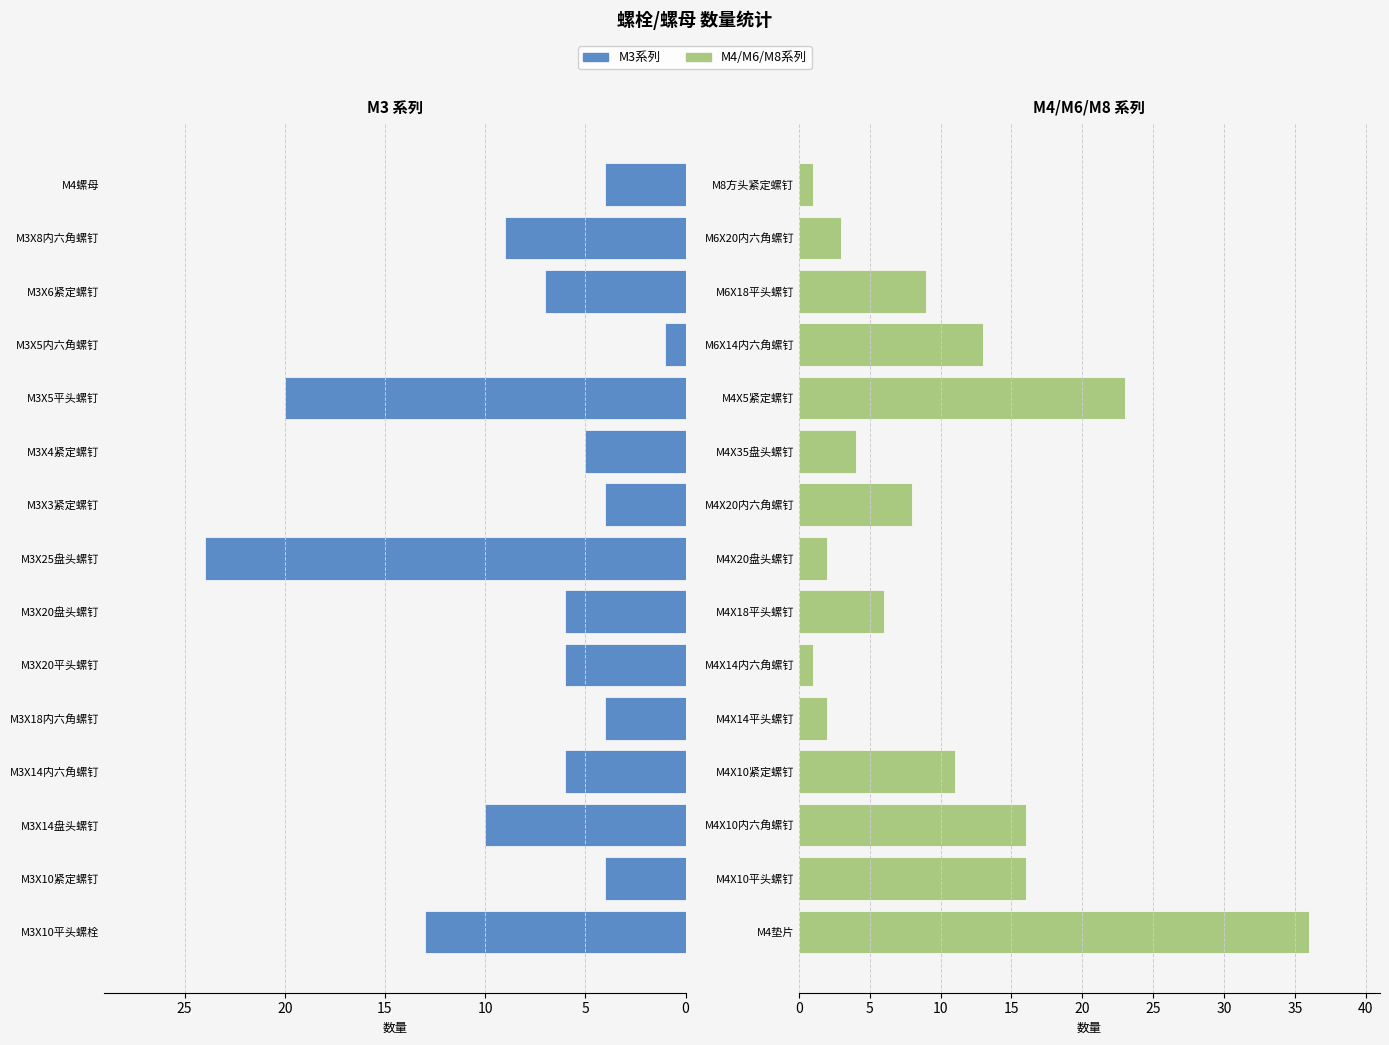

What is the approximate value of M3系列 at M3X10紧定螺钉, to the nearest 5?

5